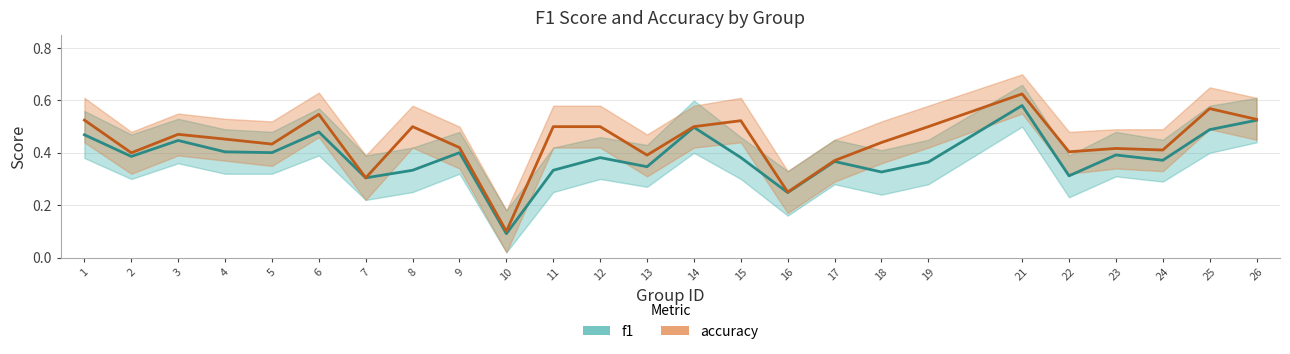

Is this an area chart (filled region under the line)?

No